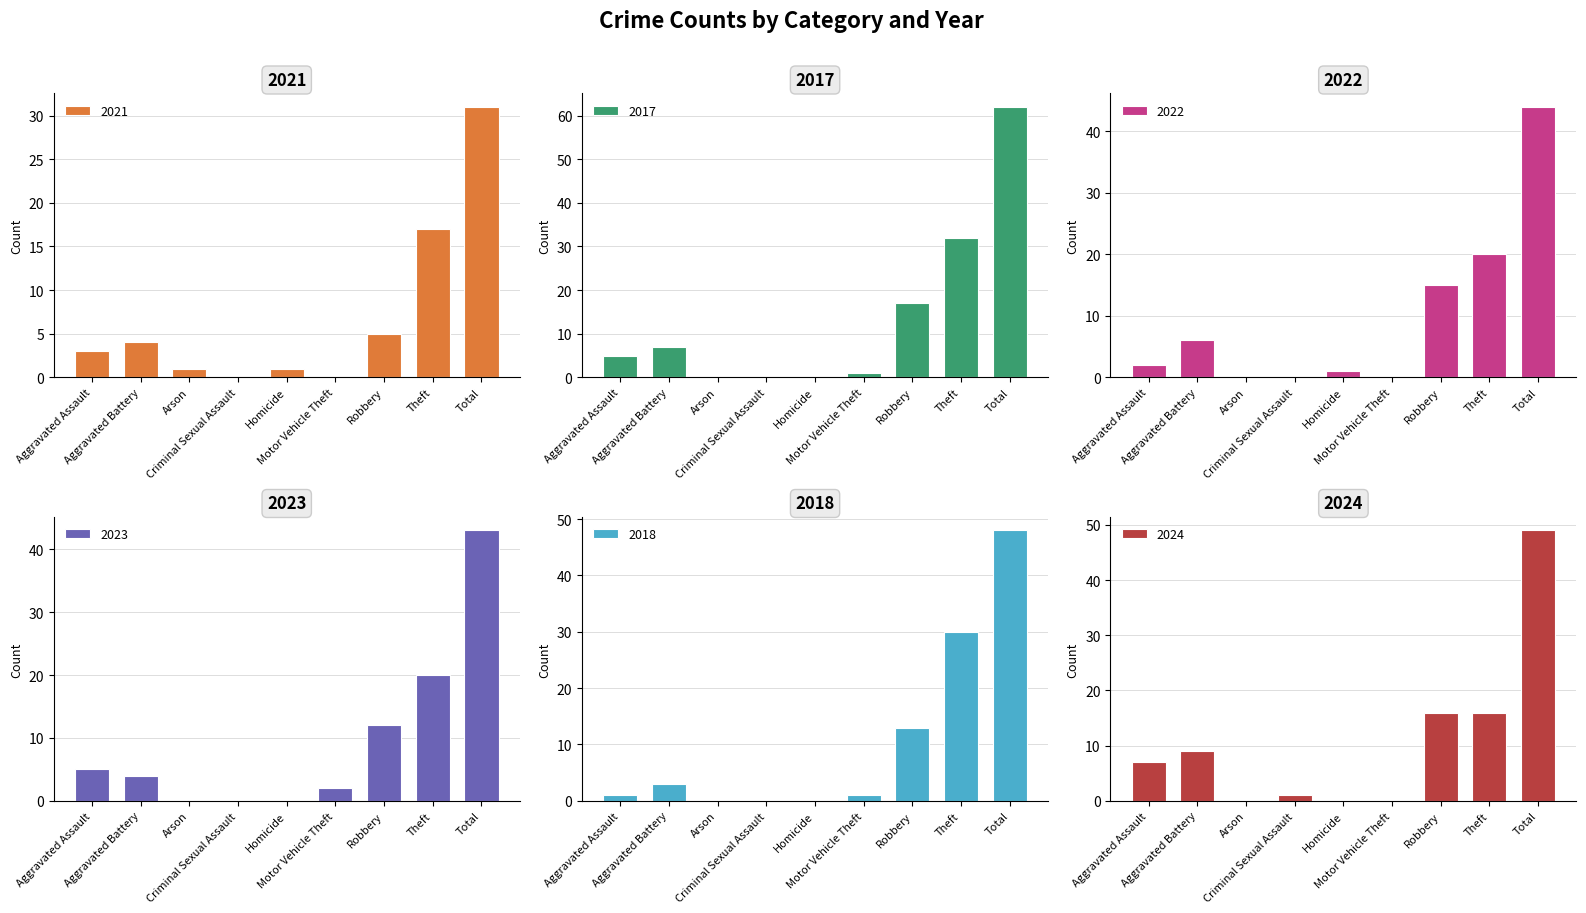

What is the label of the 1st bar from the left?

Aggravated Assault